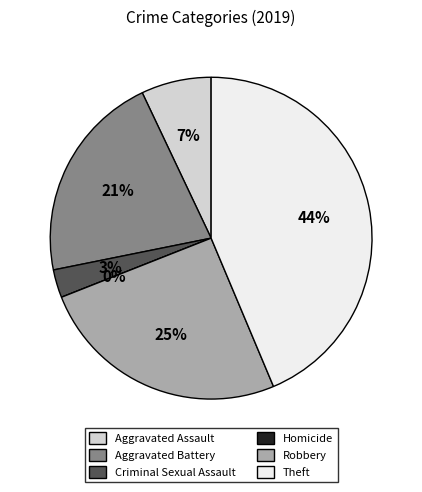

The Robbery slice represents 12% of the pie. True or false?

False